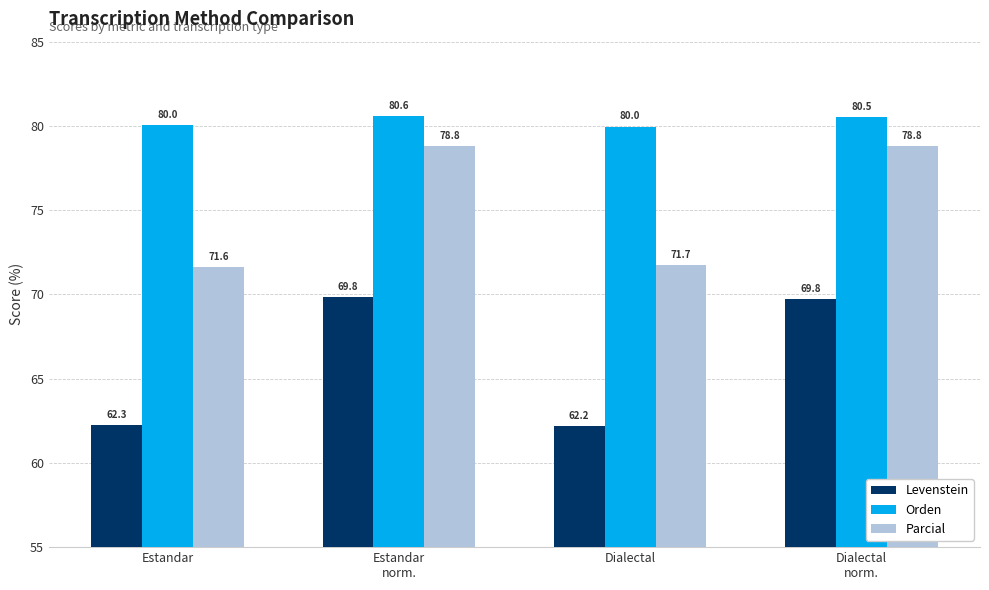

At which category is the sum across all series the highest?

Estandar
norm.